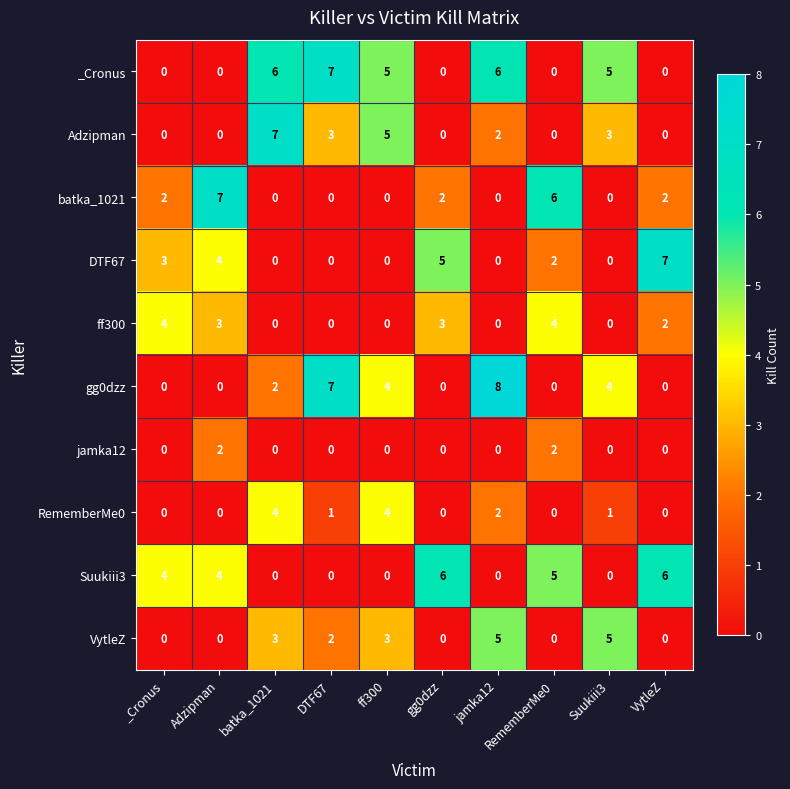

Where does the RememberMe0 series first go above 1?

batka_1021